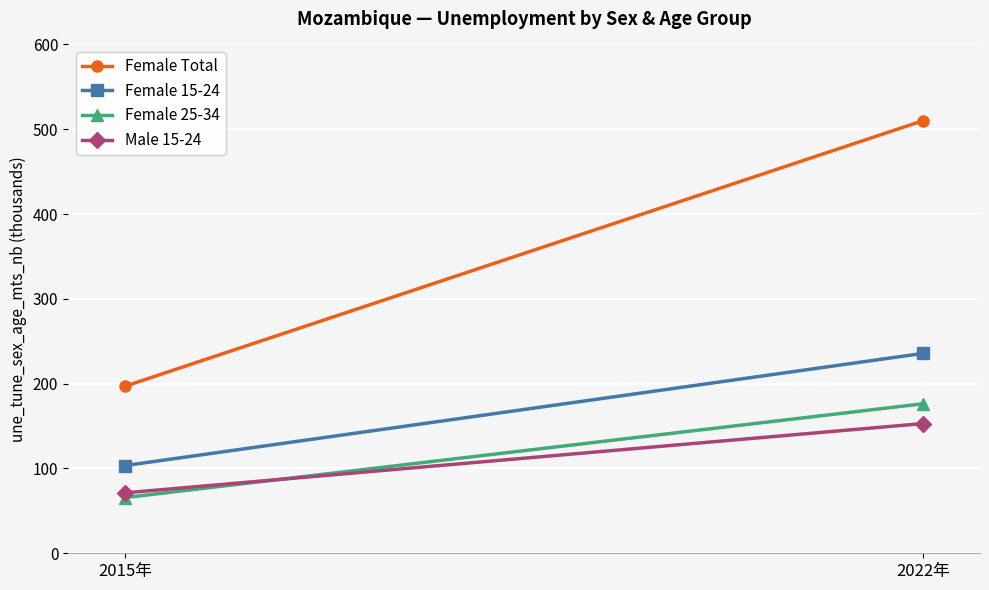

Which series has the largest range (max minus min)?

Female Total